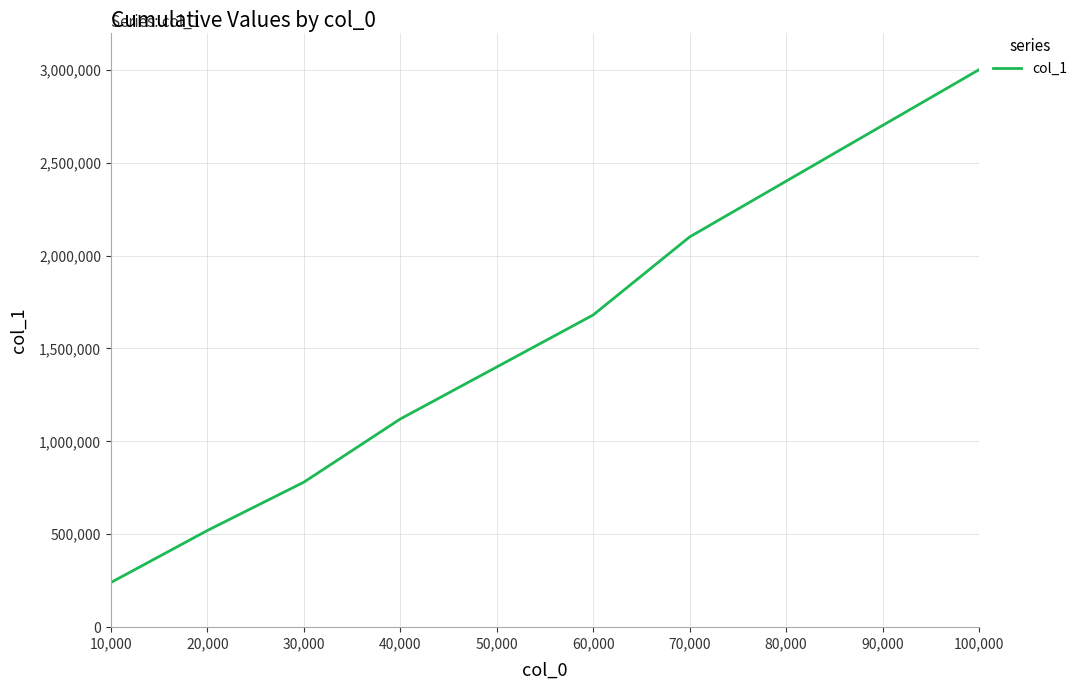

Which category has the highest value across all series?

100,000